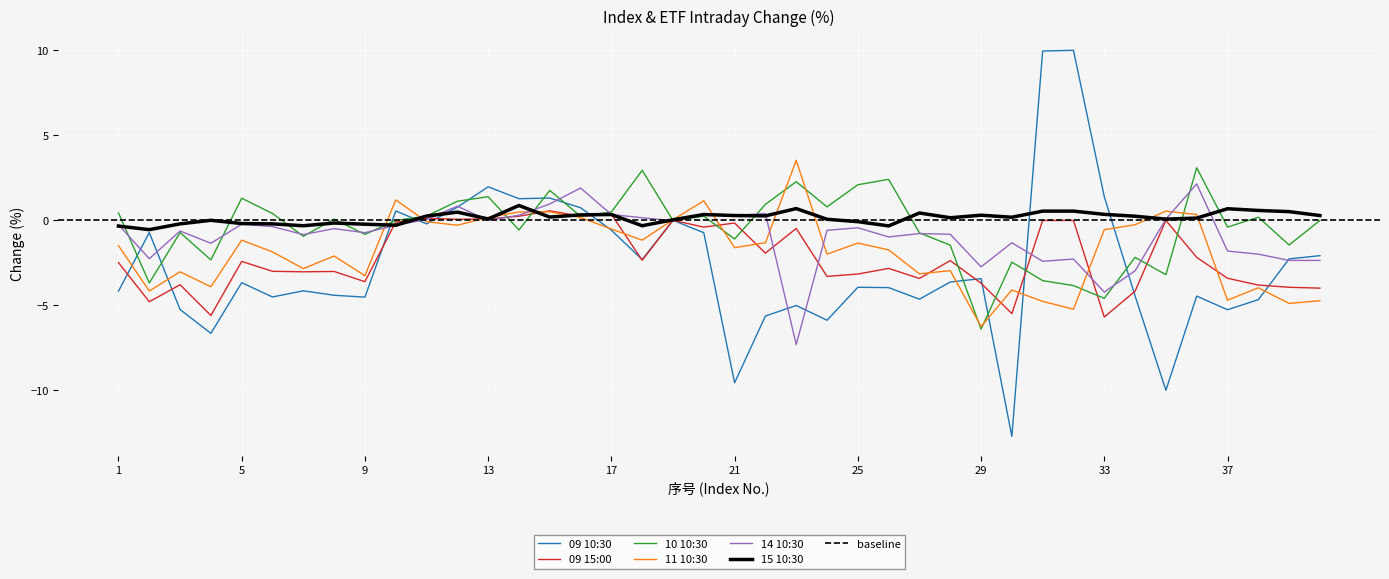

True or false: 09 10:30 and 14 10:30 intersect in this chart.

True